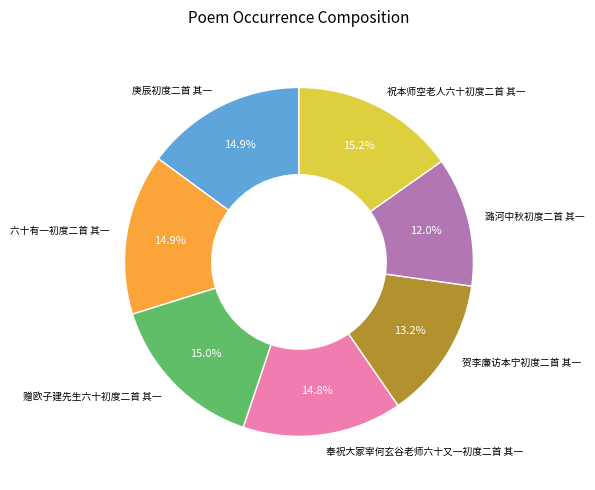

Is there any slice that represents more than half of the pie?

No